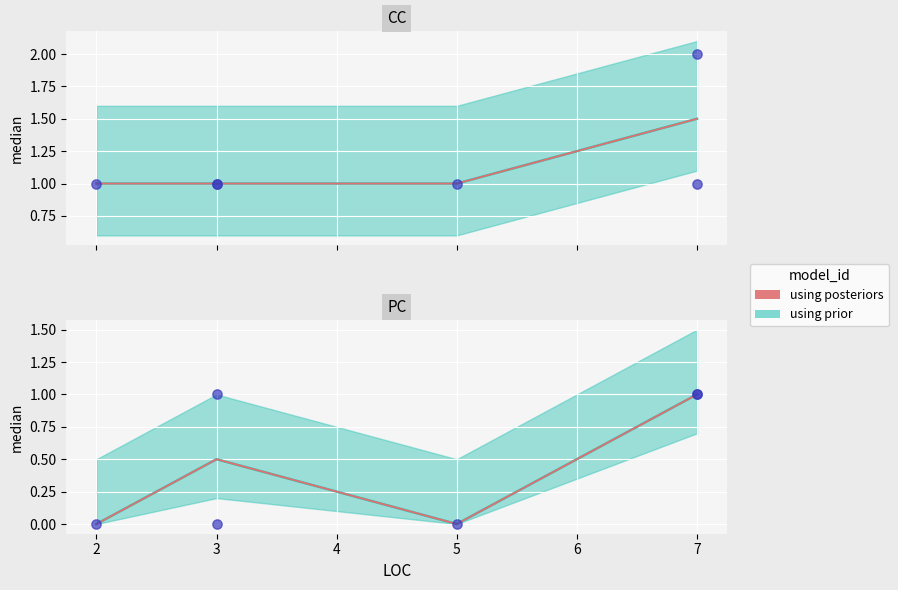

At how many categories does at least one series exceed 0?

4